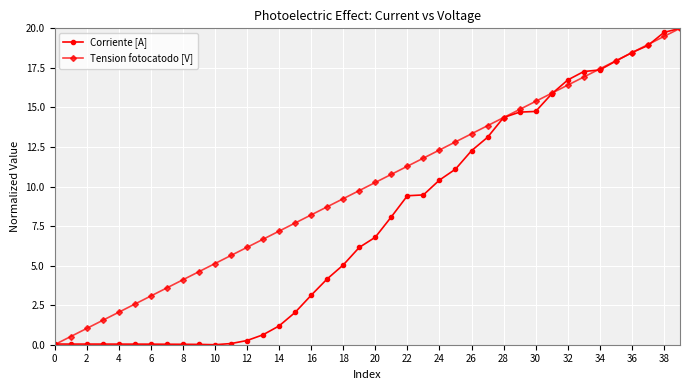

List the series in order of their overall mean, lowest first.

Corriente [A], Tension fotocatodo [V]